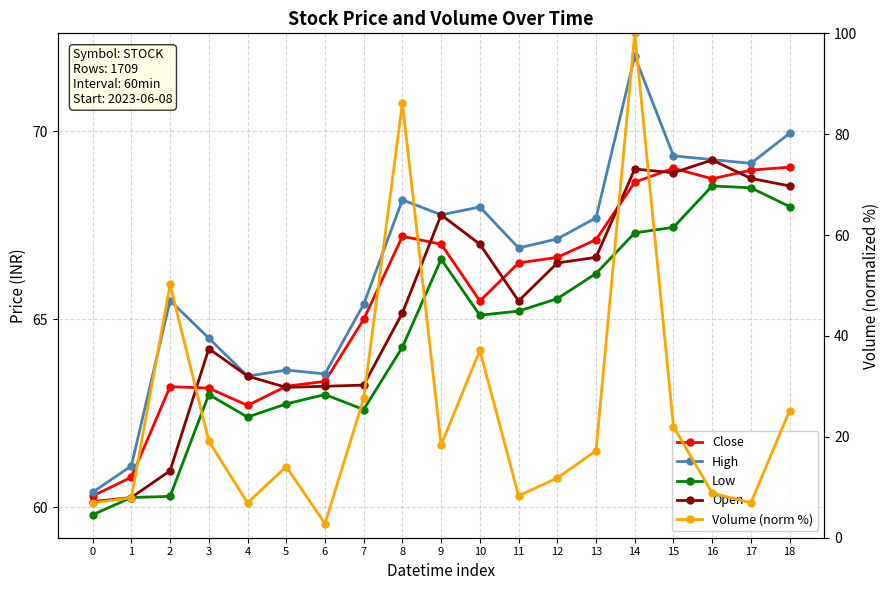

Where is the first local maximum for Low?

3